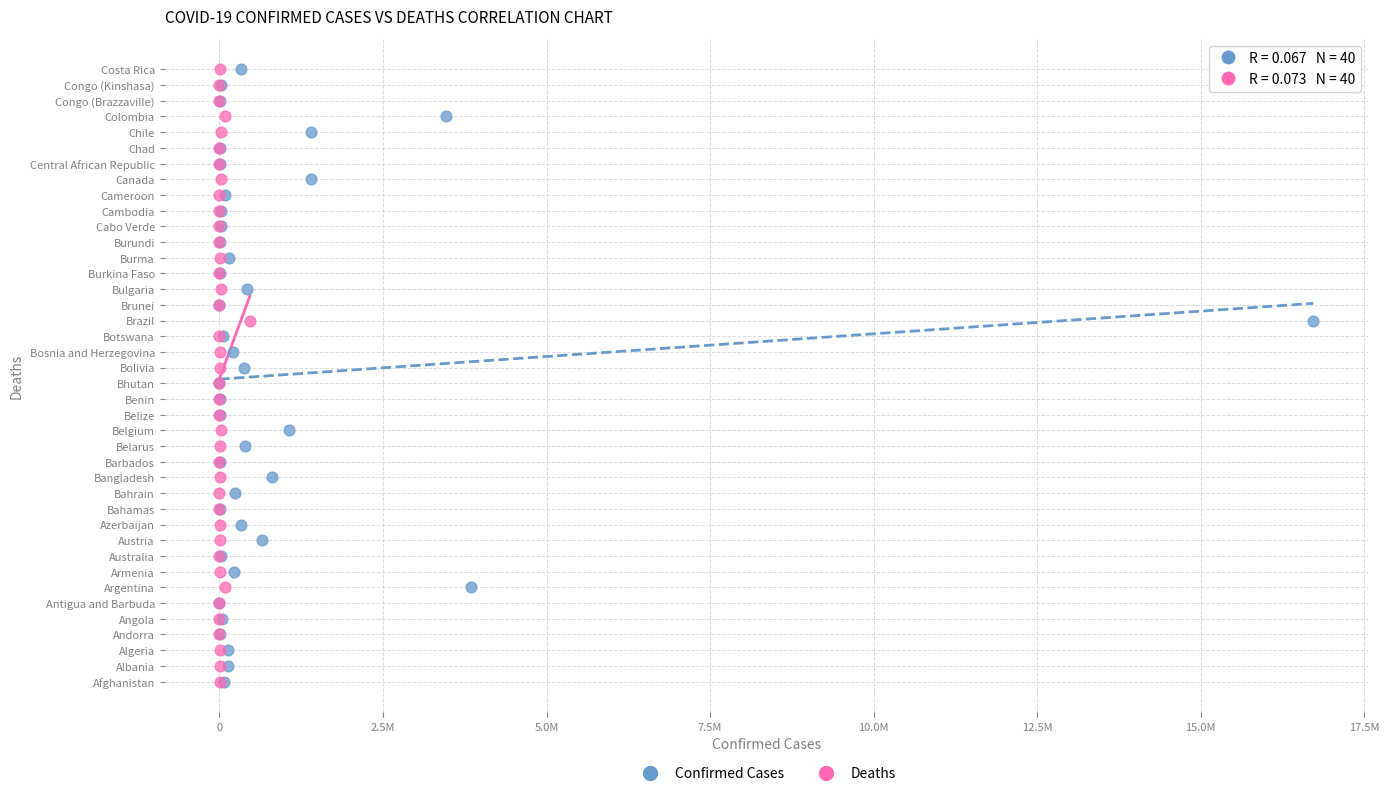

What are all the series names shown in the legend?

Confirmed Cases, Deaths